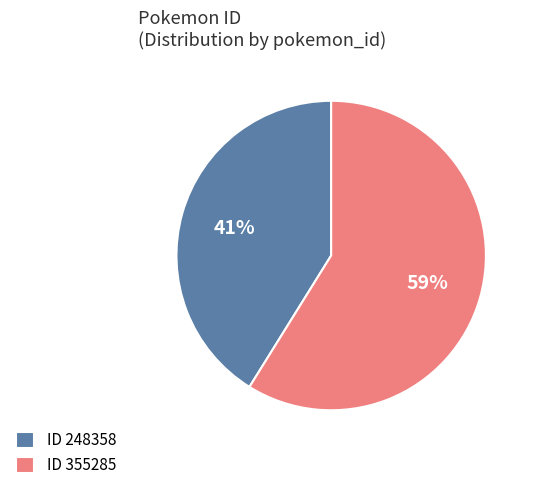

Count the number of slices in the pie.

2